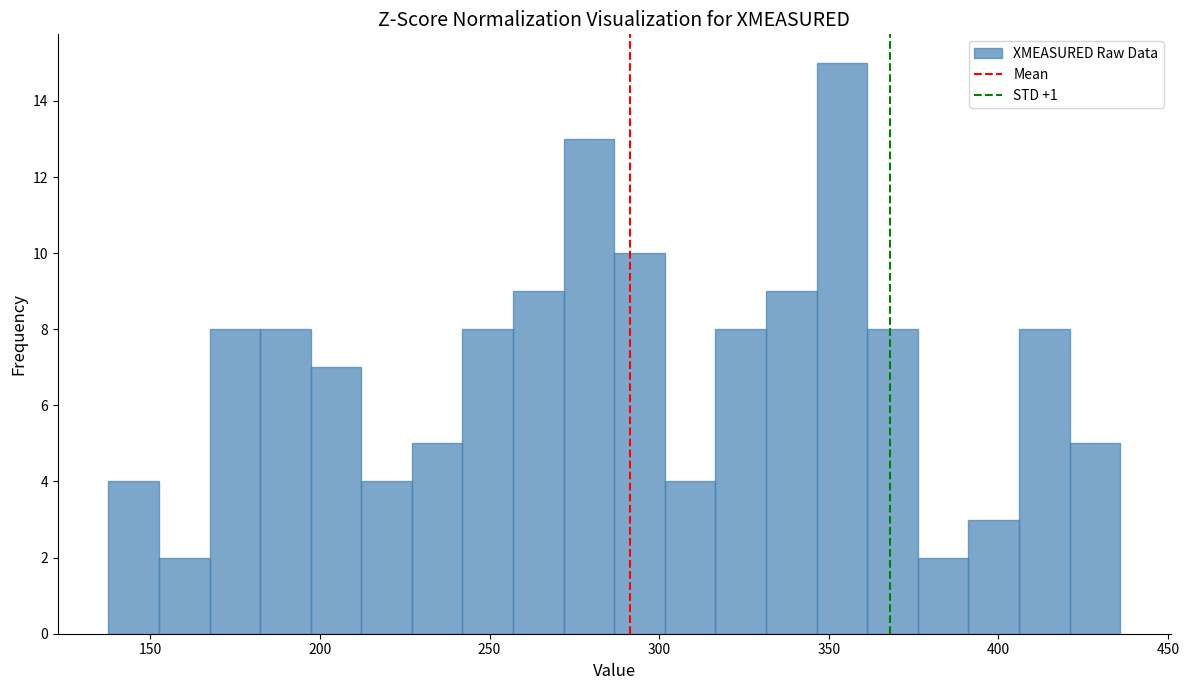

Around what value on the x-axis is the tallest bar? Give the approximate position of its centre, as read against the axis.

355